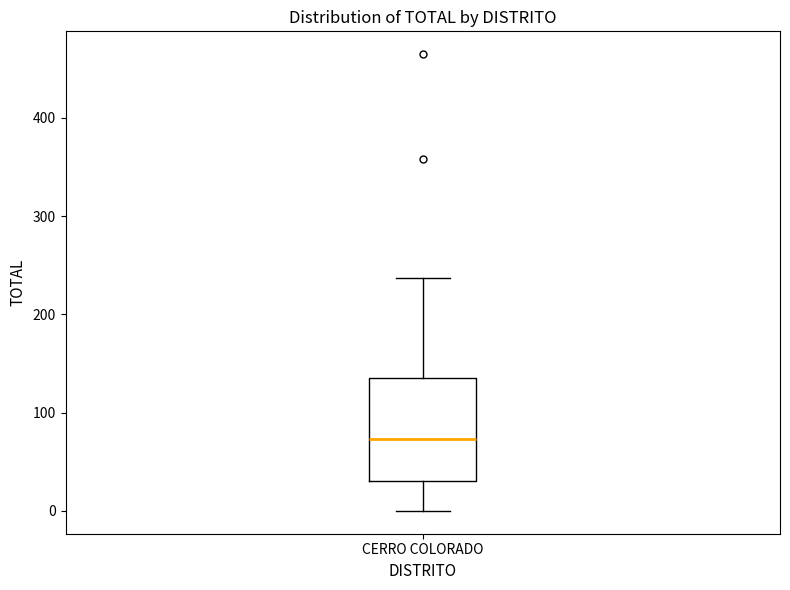

Read this box plot against the y-axis: the position of the median line, the range covered by the box, and the ends of both whiskers. The values are not printed on the chart, so give them approximately, as read against the axis.

median 70, box 30 to 140, whiskers 0 to 240